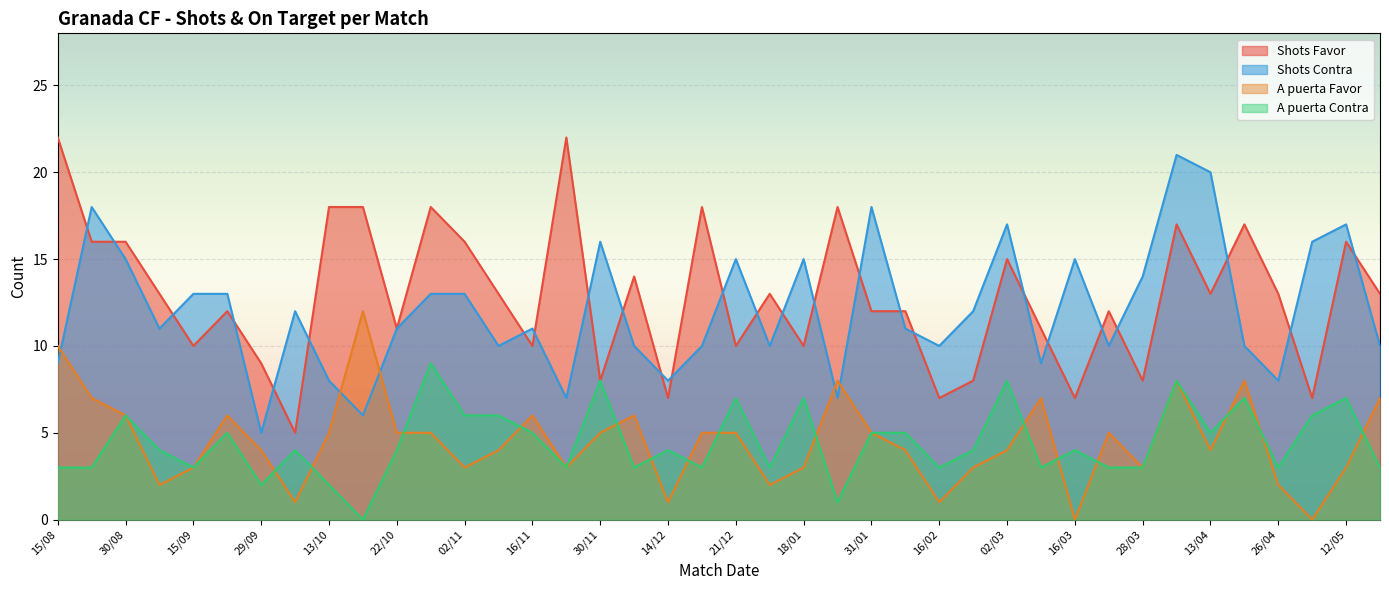

What is the difference between the maximum and minimum values in the Shots Contra series?

16